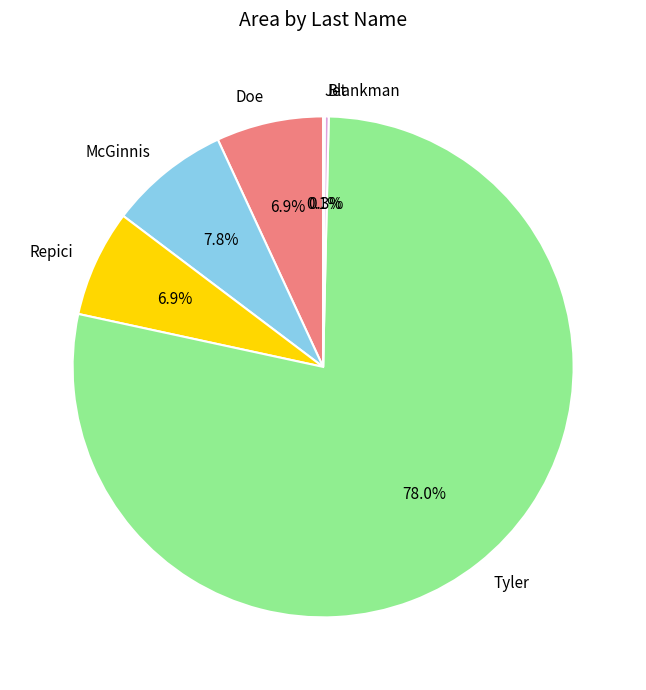

What is the majority slice?

Tyler